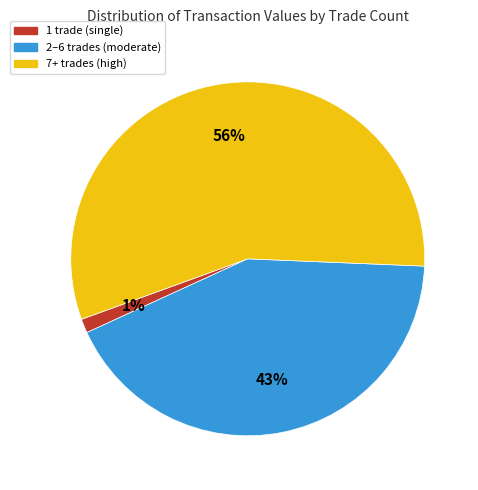

To the nearest percent, what is the average slice percentage?

33%